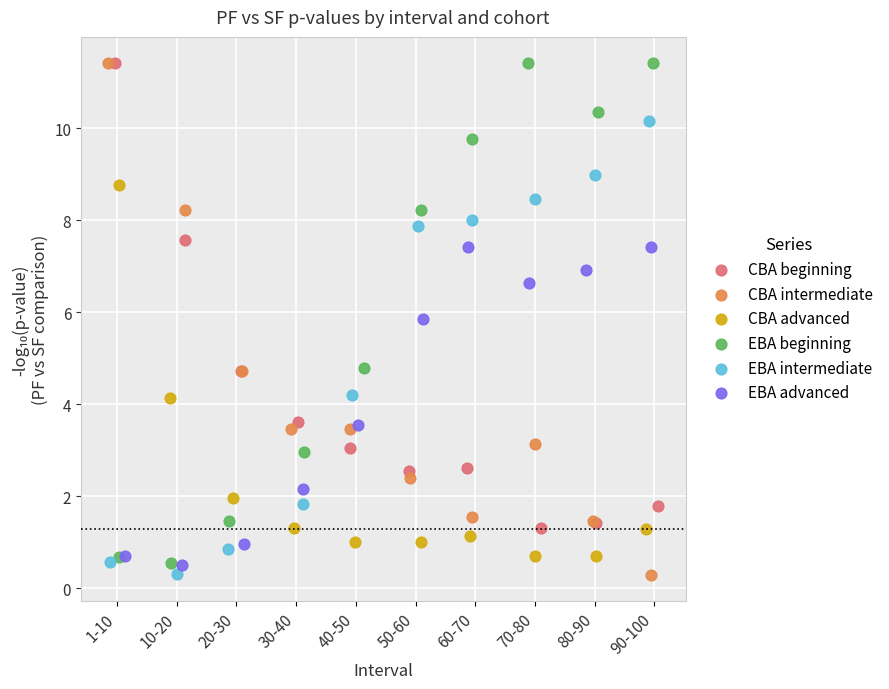

What are all the series names shown in the legend?

CBA beginning, CBA intermediate, CBA advanced, EBA beginning, EBA intermediate, EBA advanced